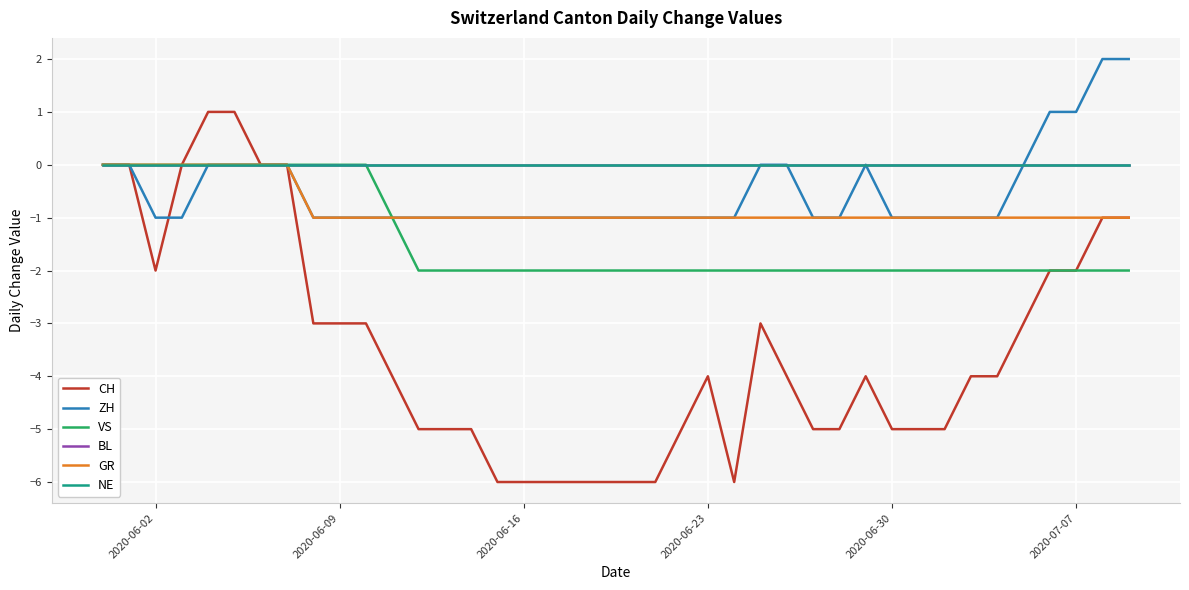

What is the average value of the VS series?

-1